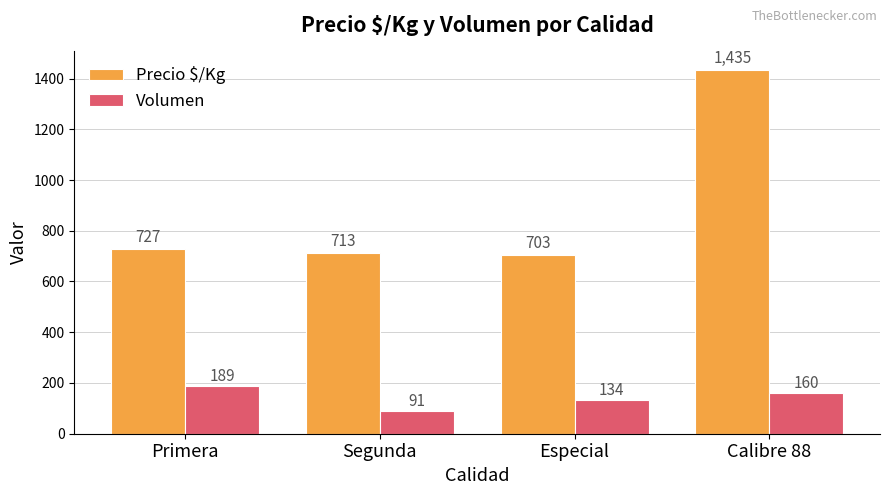

What is the total value across all series at Segunda?

804